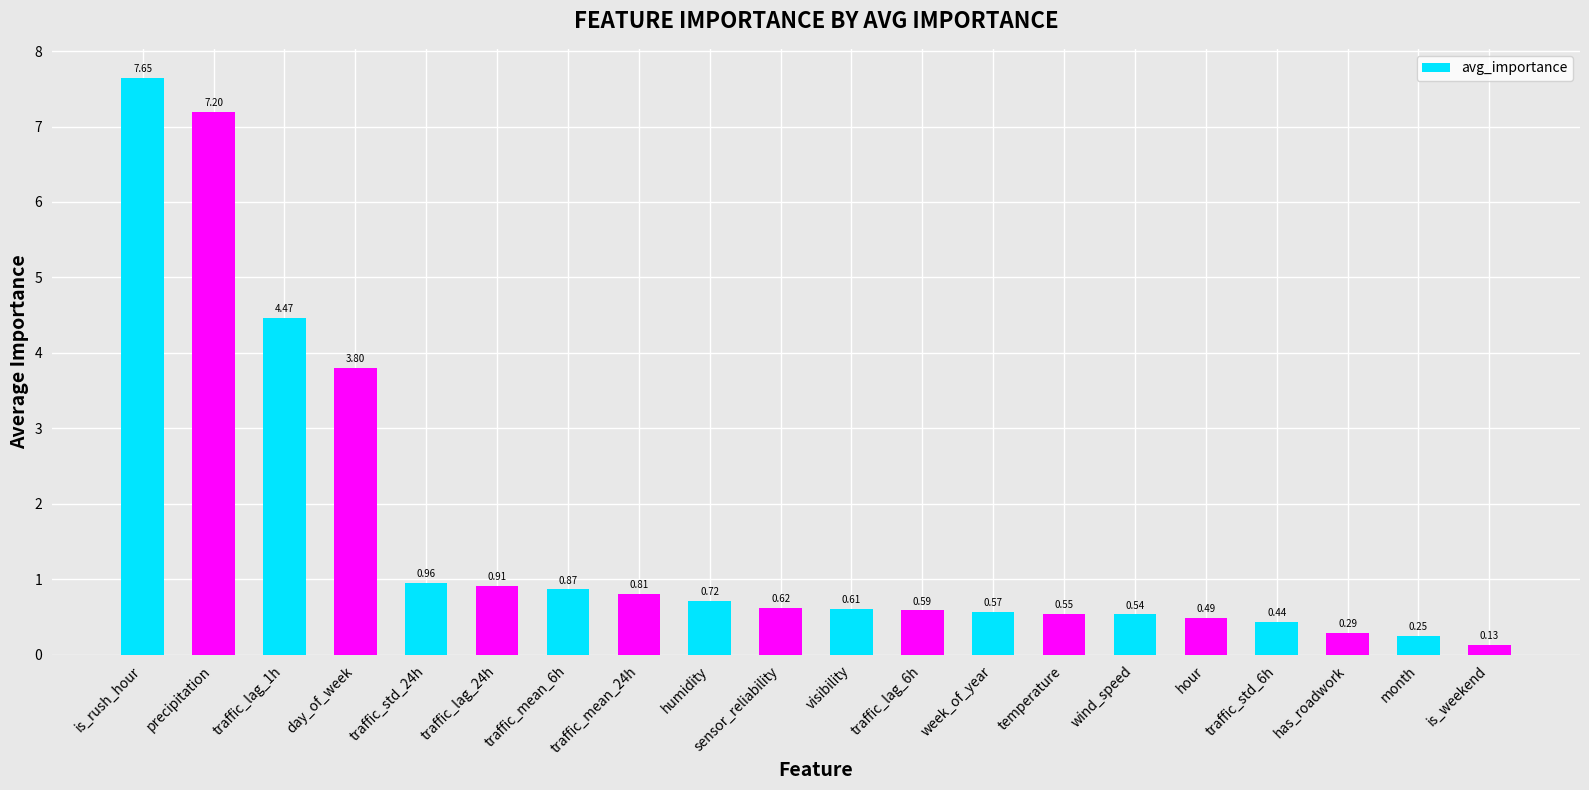

What position from the left is precipitation?

2